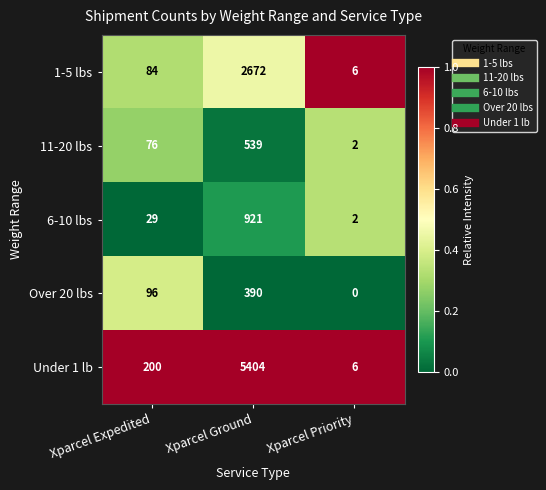

The value of Over 20 lbs at Xparcel Expedited is 96. True or false?

True